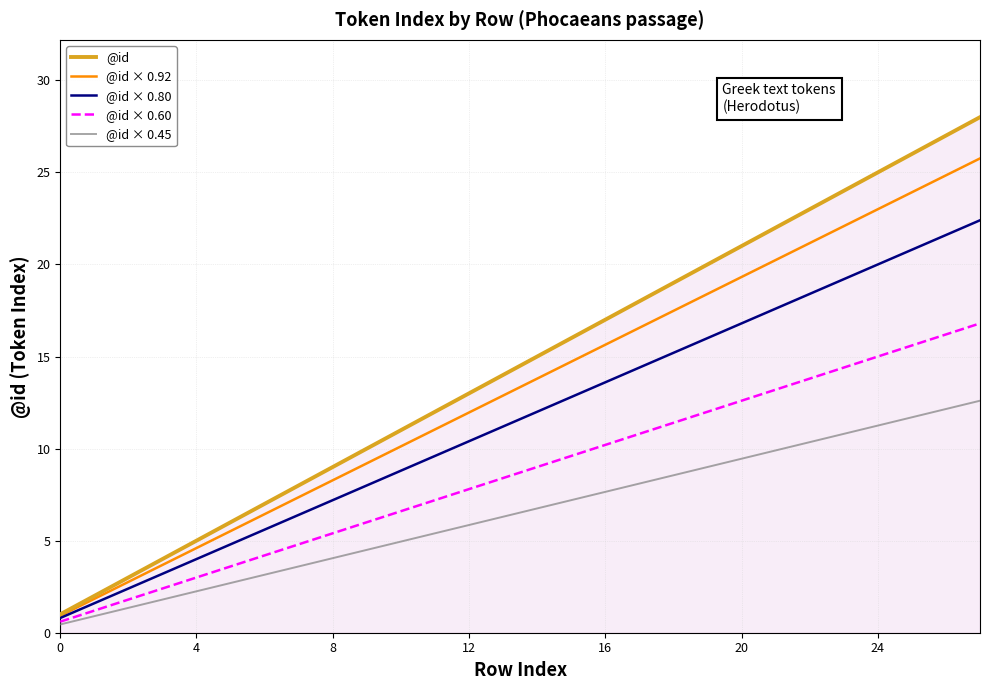

List the series in order of their peak value, lowest first.

@id × 0.45, @id × 0.60, @id × 0.80, @id × 0.92, @id